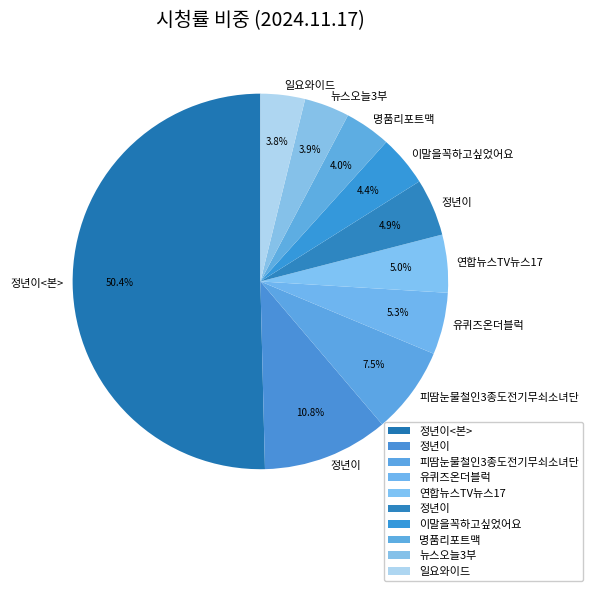

How many segments does this pie chart have?

10